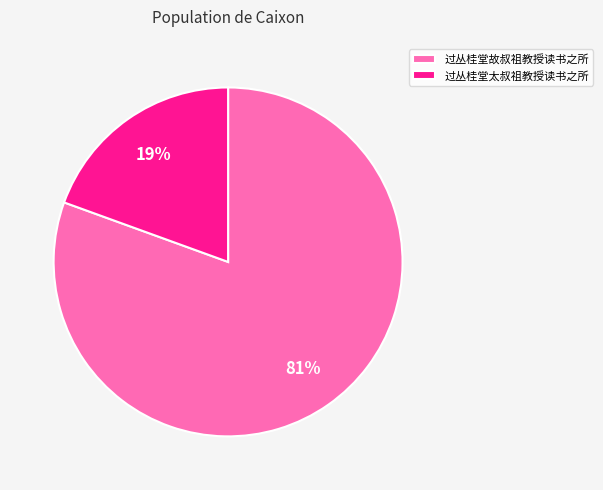

Which slice is the smallest?

过丛桂堂太叔祖教授读书之所